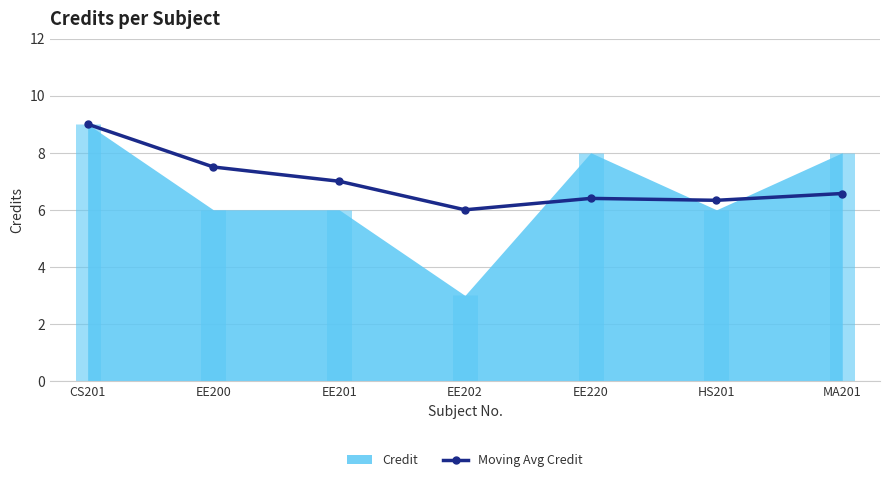

Does the chart display data point markers on the line(s)?

Yes